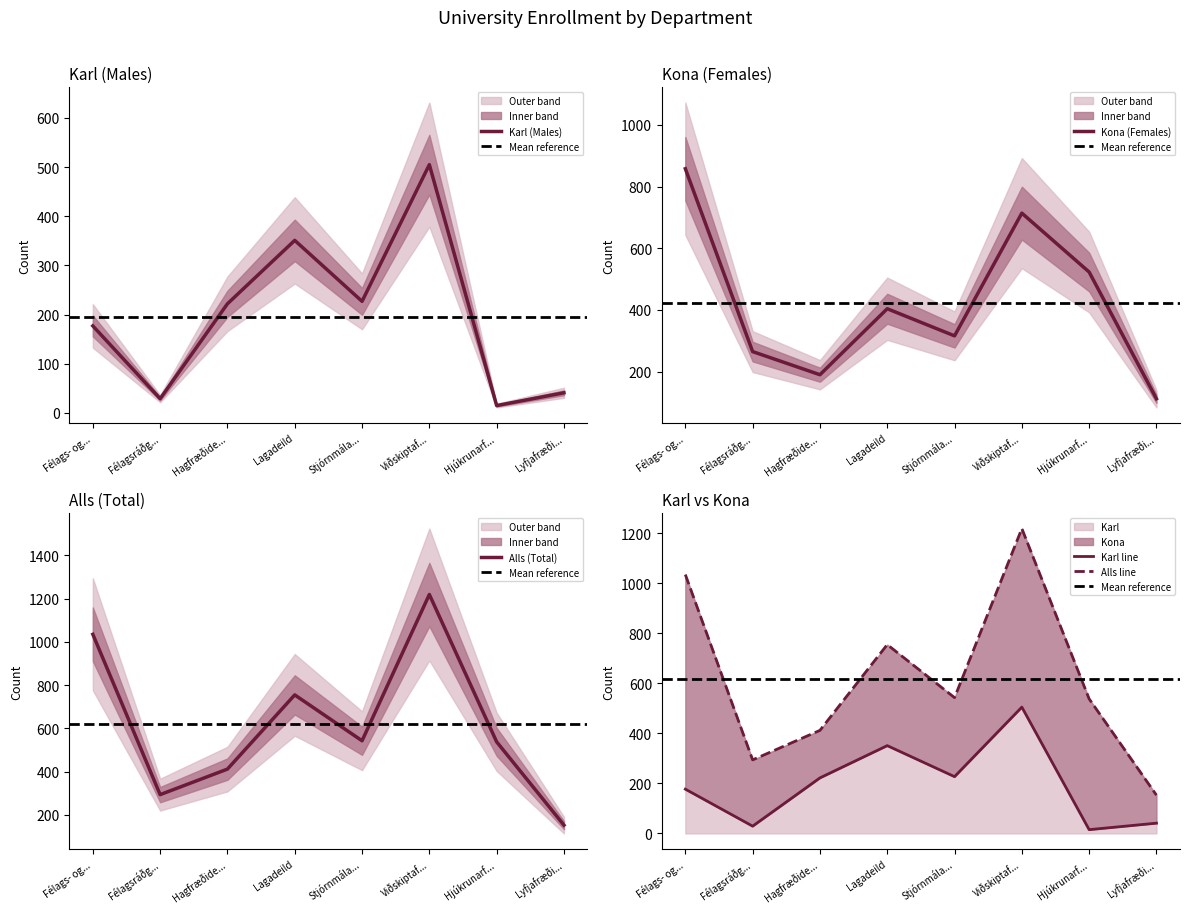

What value does the Karl (Males) series have at Félagsráðg...?

29